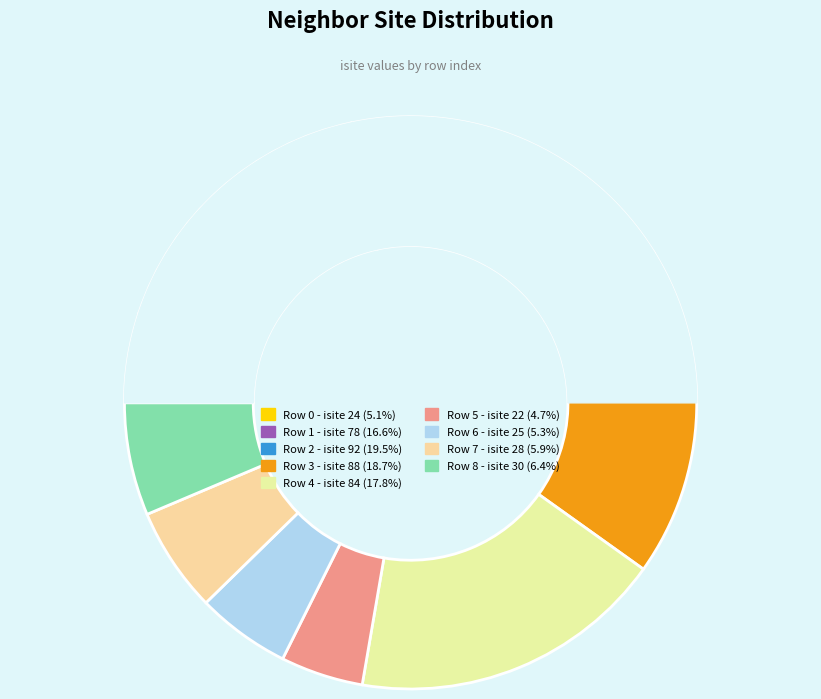

Is it true that 8 is 6% of the pie?

True